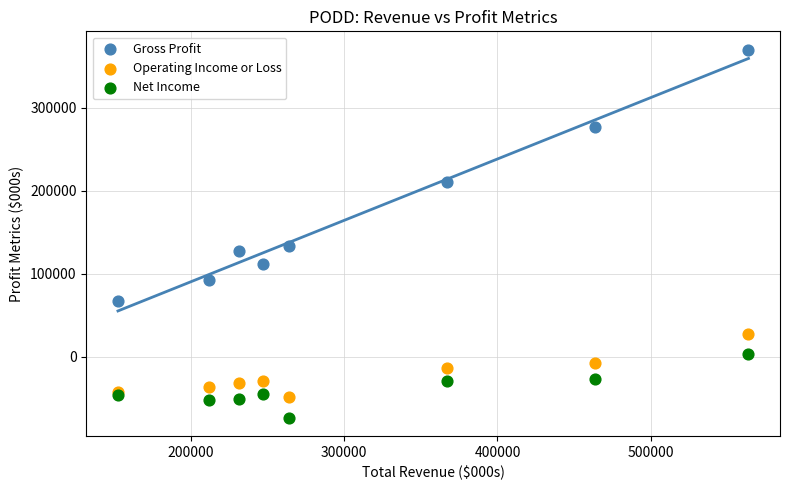

Which series contains the lowest Y value?

Net Income